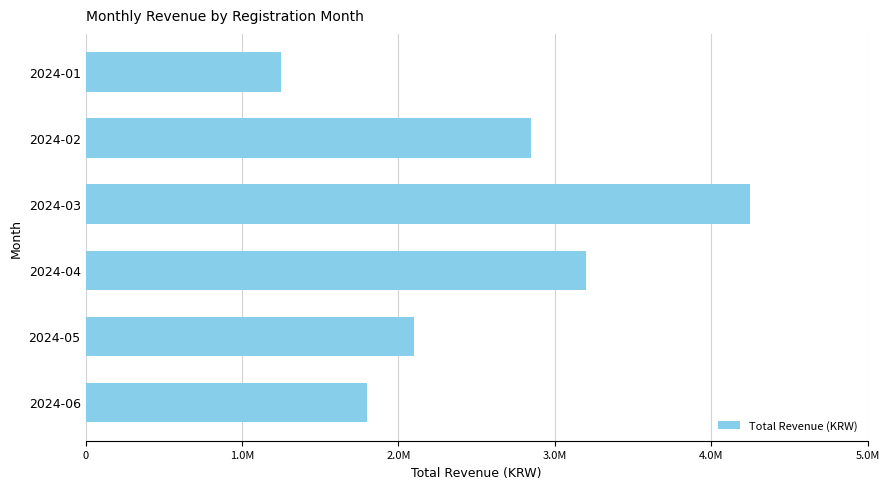

What is the difference between the maximum and minimum values?

3000000